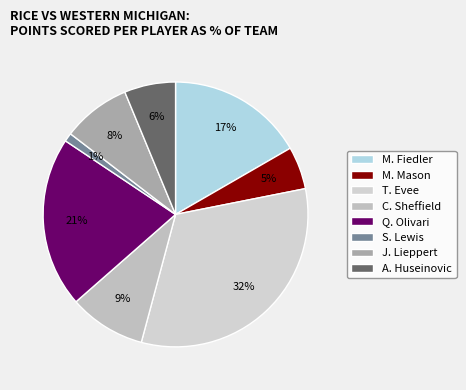

Is C. Sheffield the majority of the pie?

No